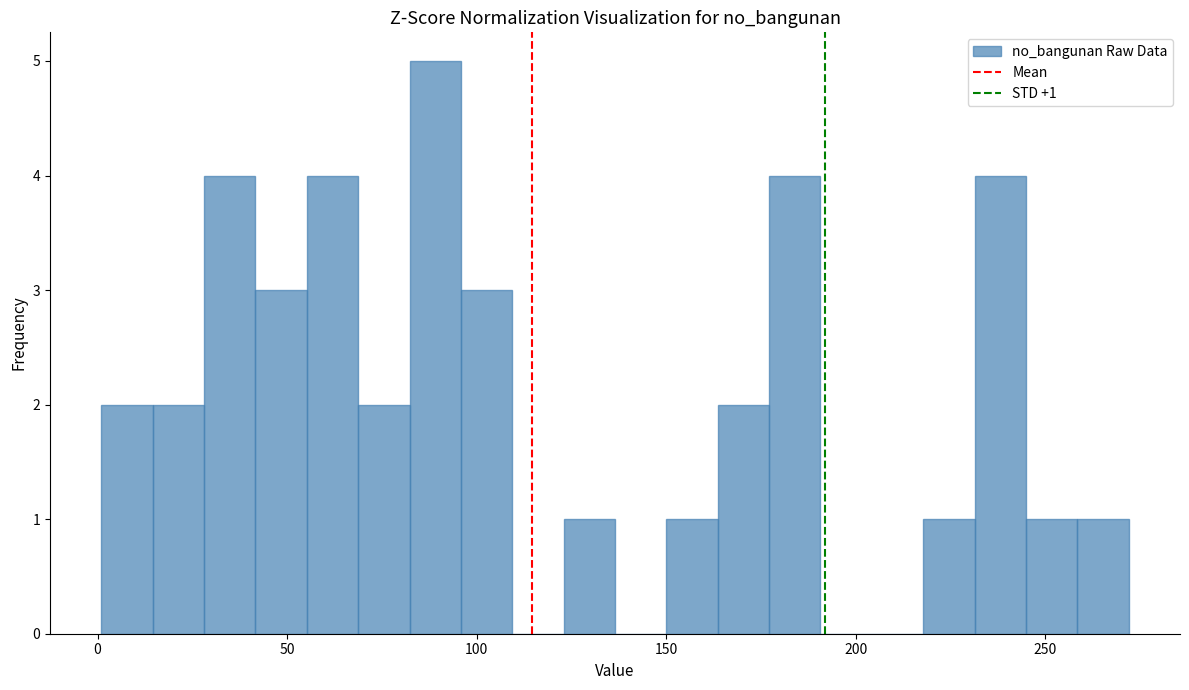

Read against the x-axis, roughly where is the centre of the tallest bar?

90